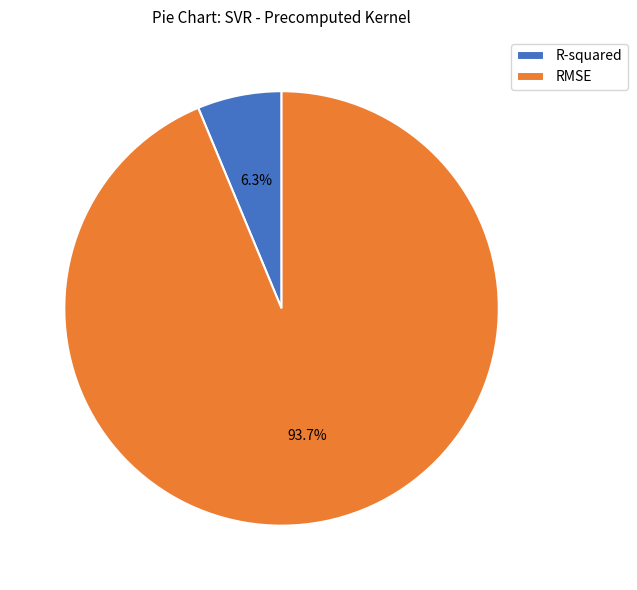

Combined, do R-squared and RMSE account for over 50%?

Yes